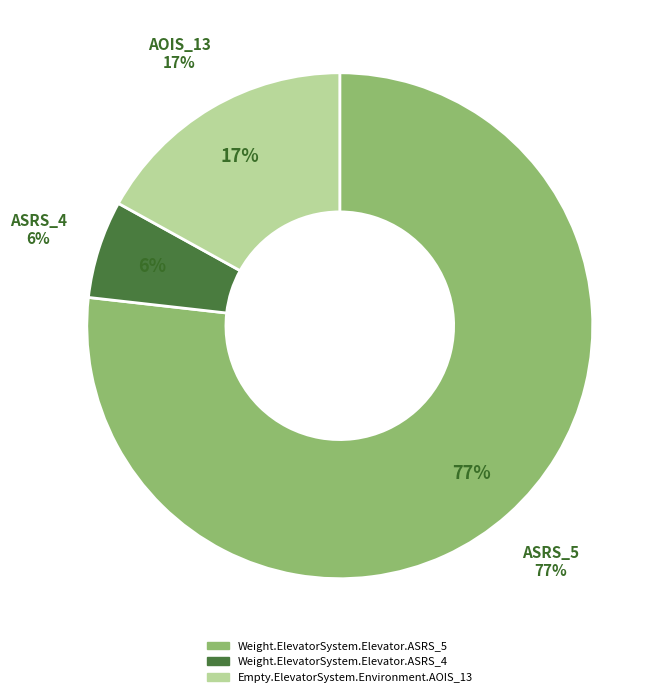

To the nearest percent, what is the difference between the largest and smallest slice percentages?

71%